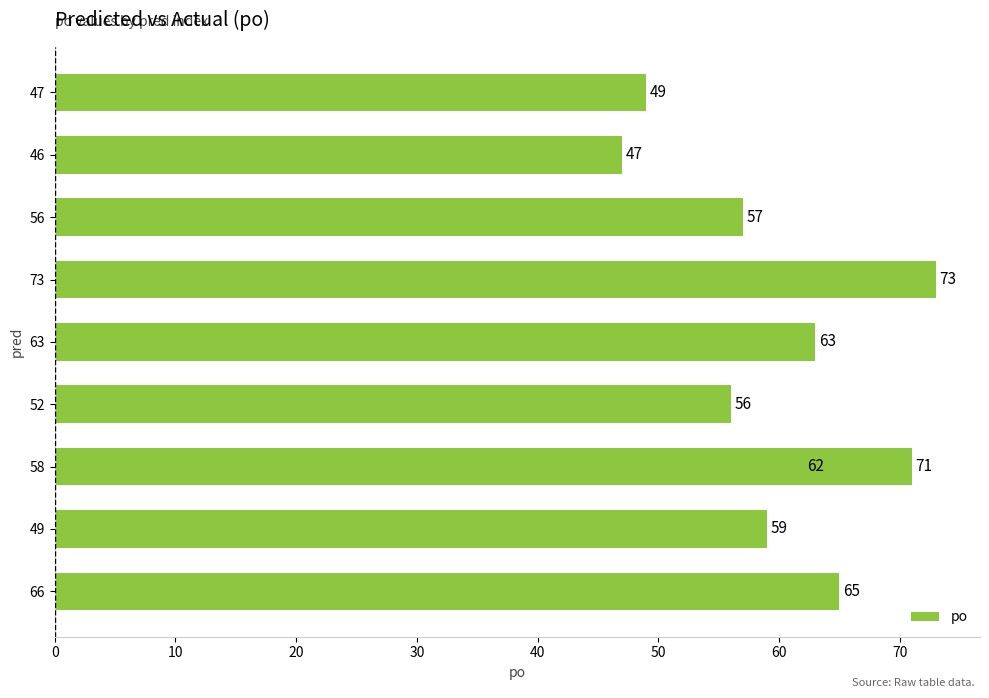

What is the average value?

60